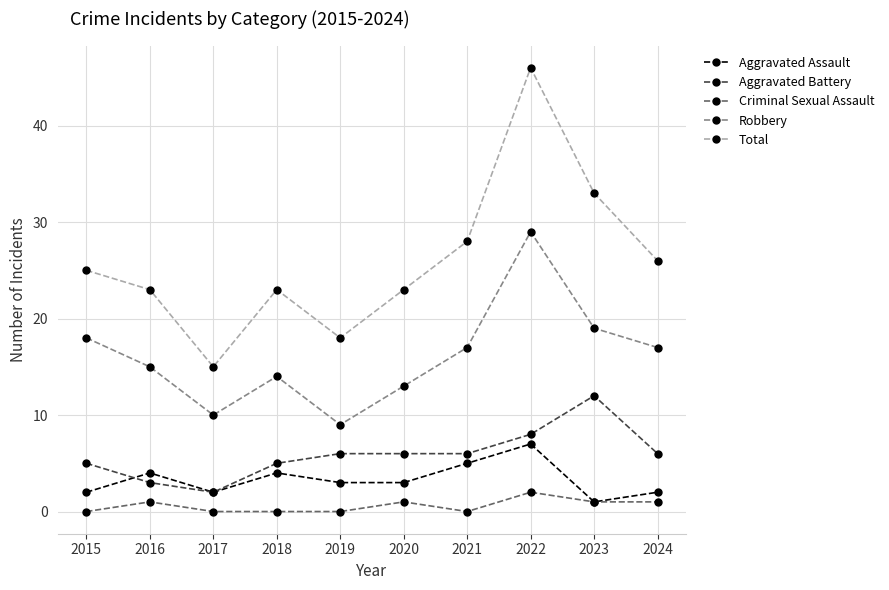

Reading right to left, what are all the values shown in this chart?

Aggravated Assault: 2	1	7	5	3	3	4	2	4	2
Aggravated Battery: 6	12	8	6	6	6	5	2	3	5
Criminal Sexual Assault: 1	1	2	0	1	0	0	0	1	0
Robbery: 17	19	29	17	13	9	14	10	15	18
Total: 26	33	46	28	23	18	23	15	23	25